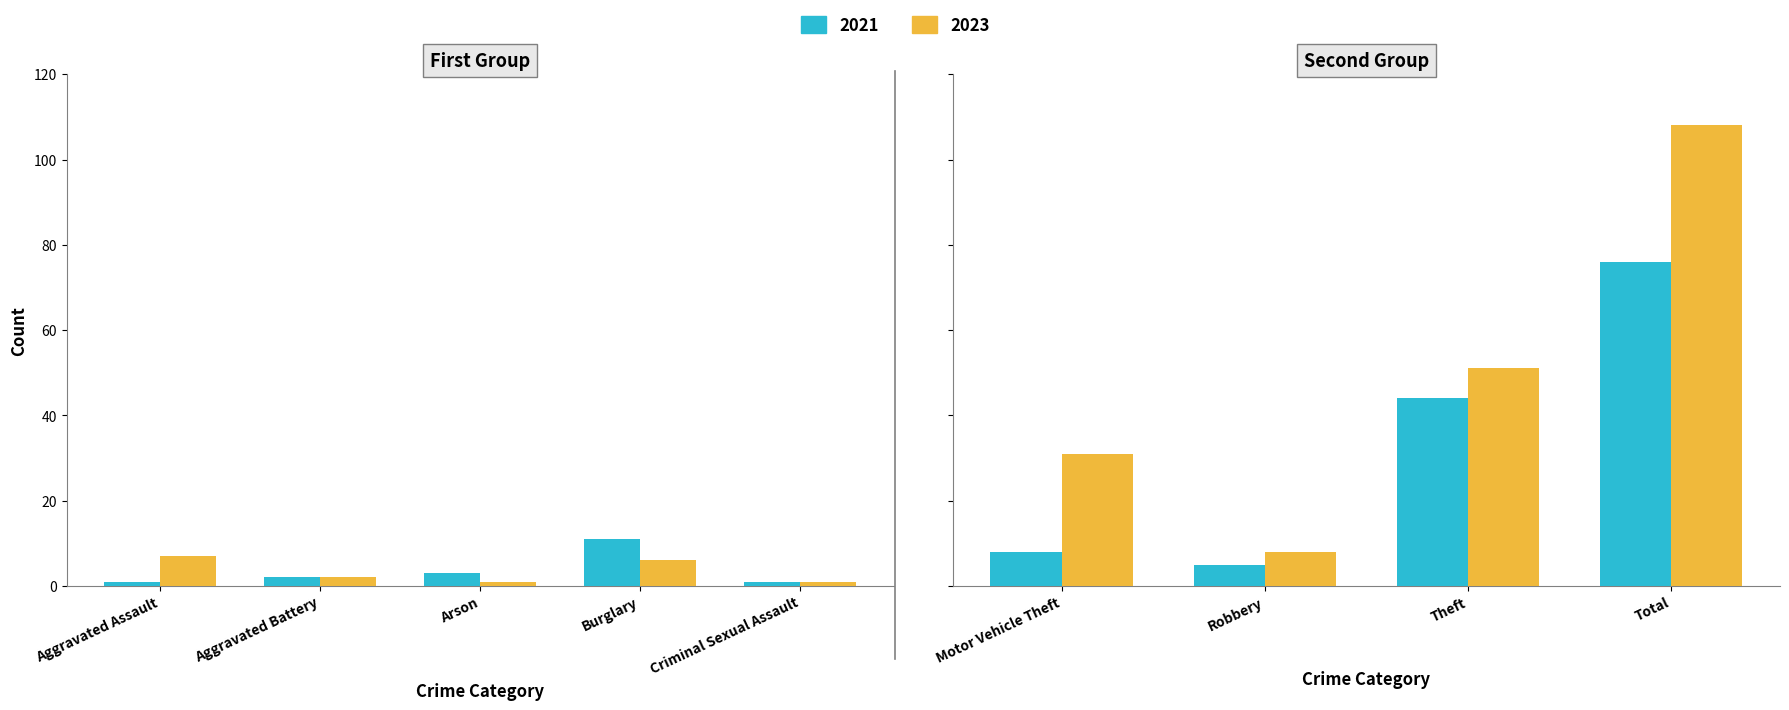

How many bars are there in total?

18